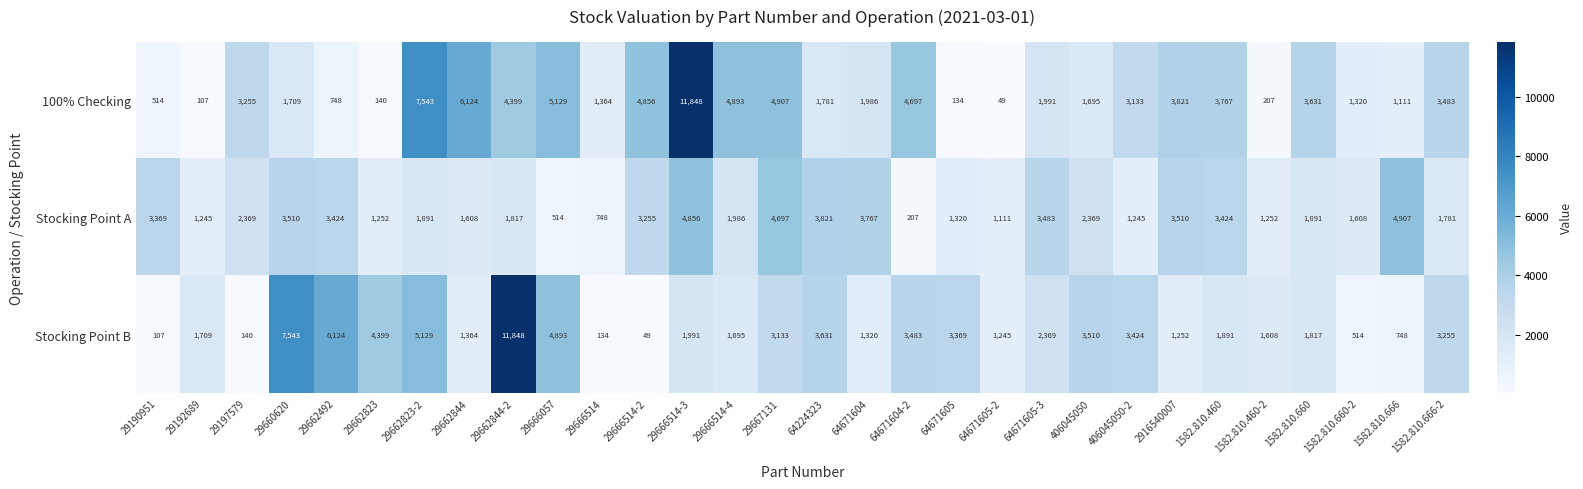

What is the minimum value for Stocking Point B?

49